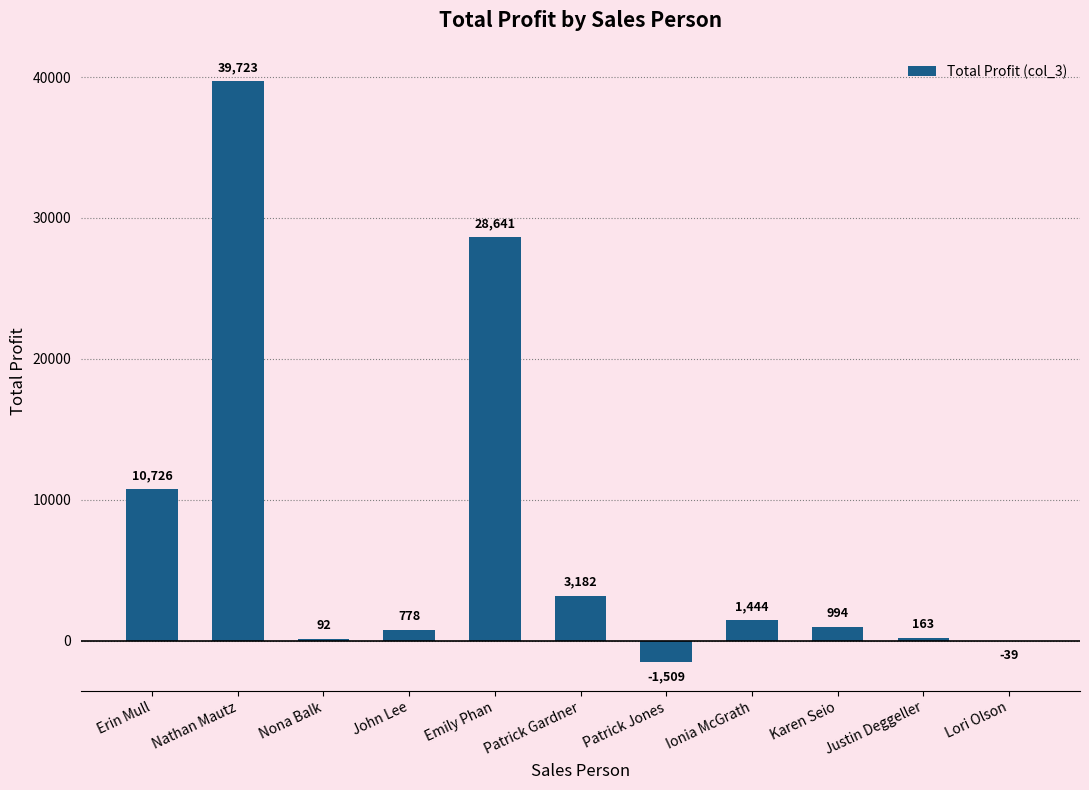

What is the ratio of the value at Nona Balk to the value at Ionia McGrath?

0.1